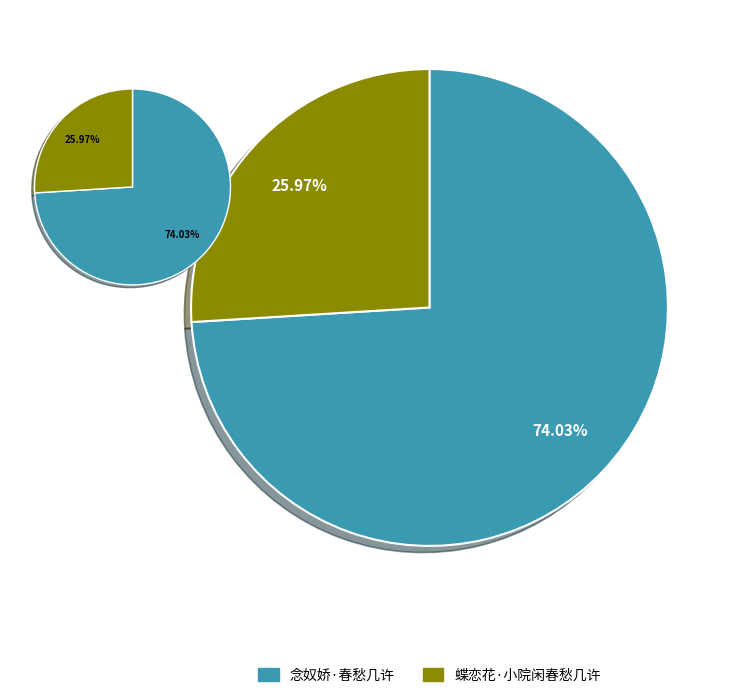

How many segments does this pie chart have?

2